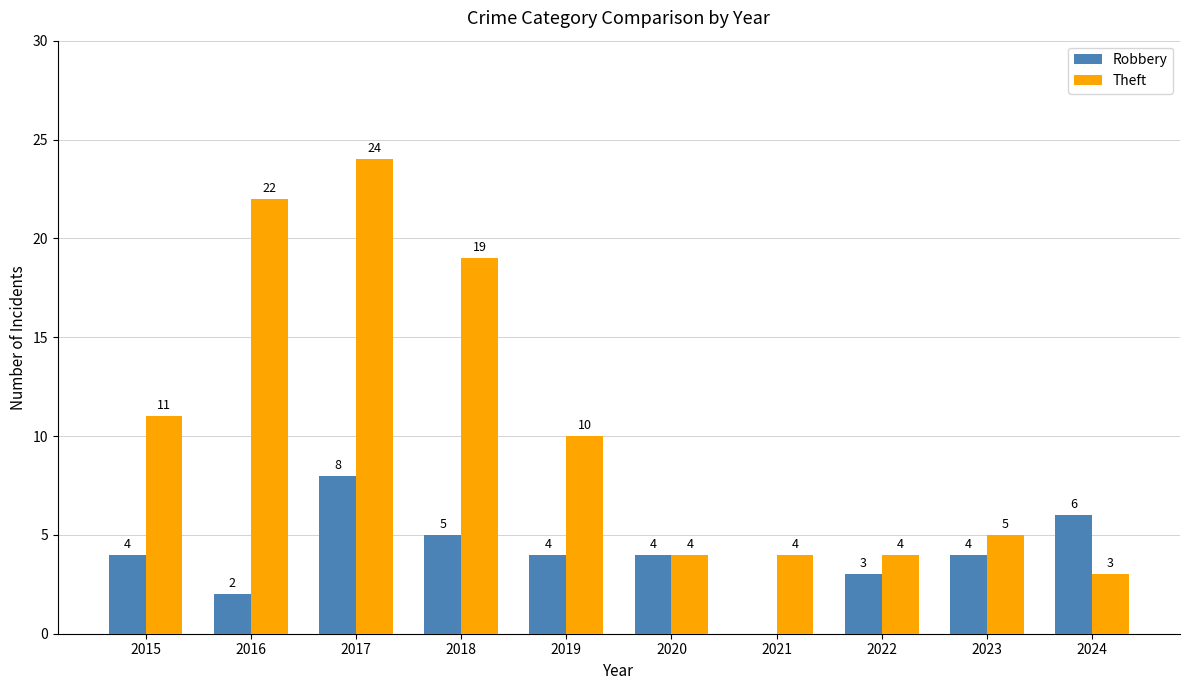

What is the maximum value for Theft?

24